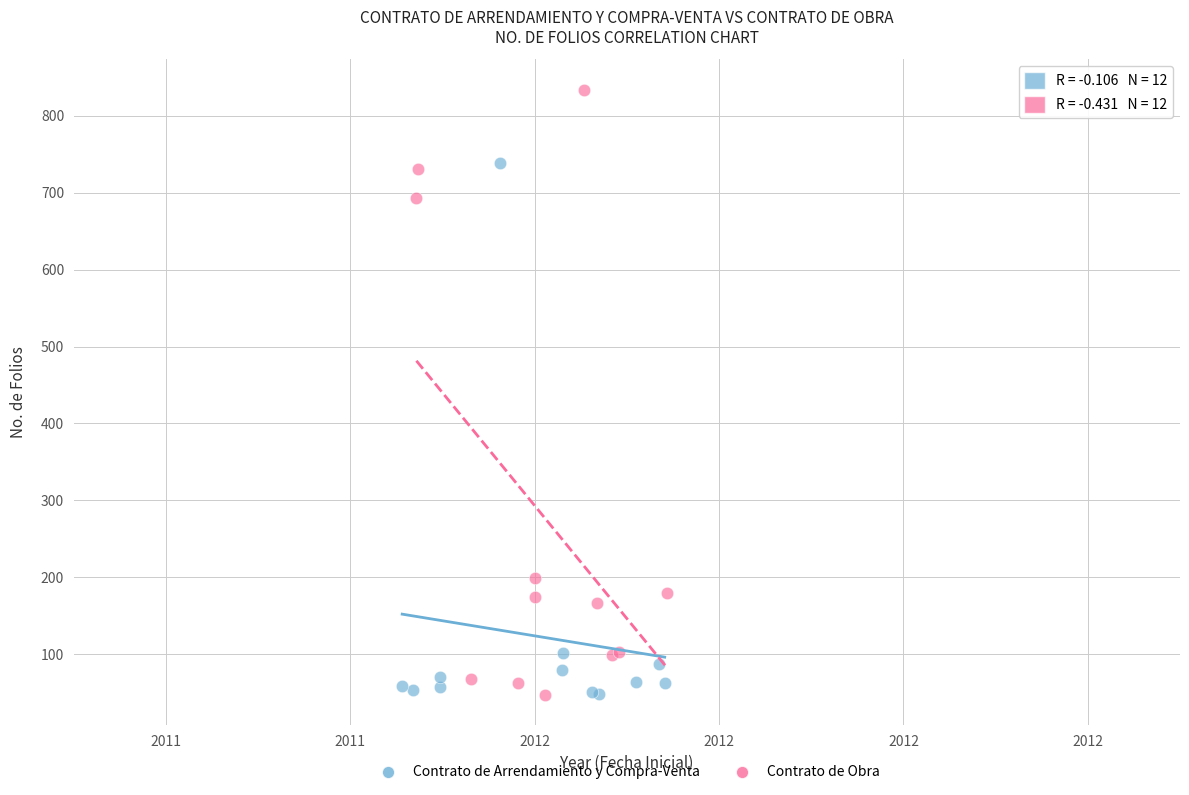

Which series has the largest Y range (max minus min)?

Contrato de Obra